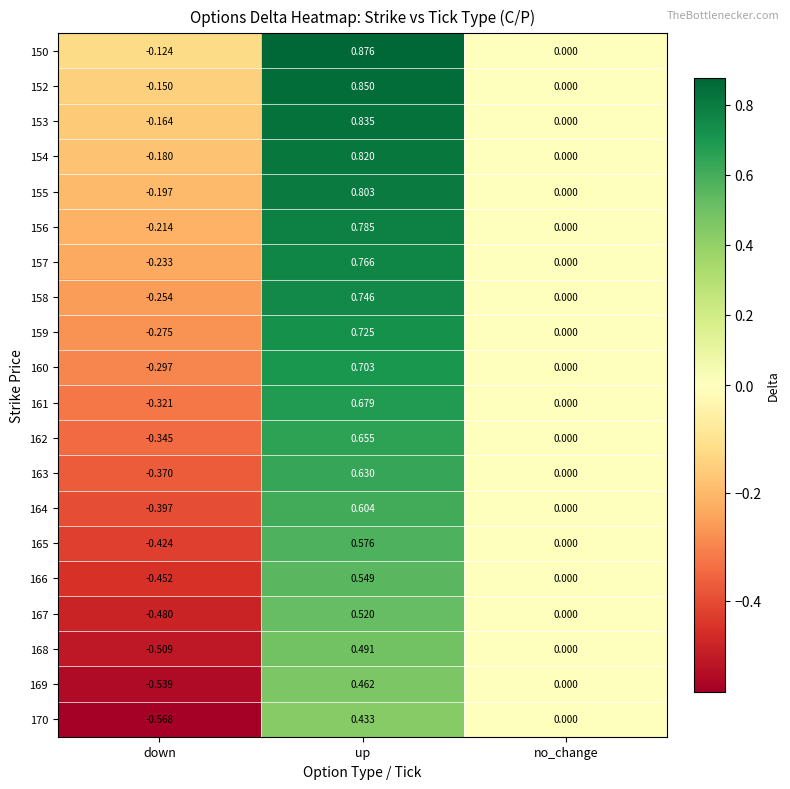

Which label corresponds to the smallest value in the chart?

down